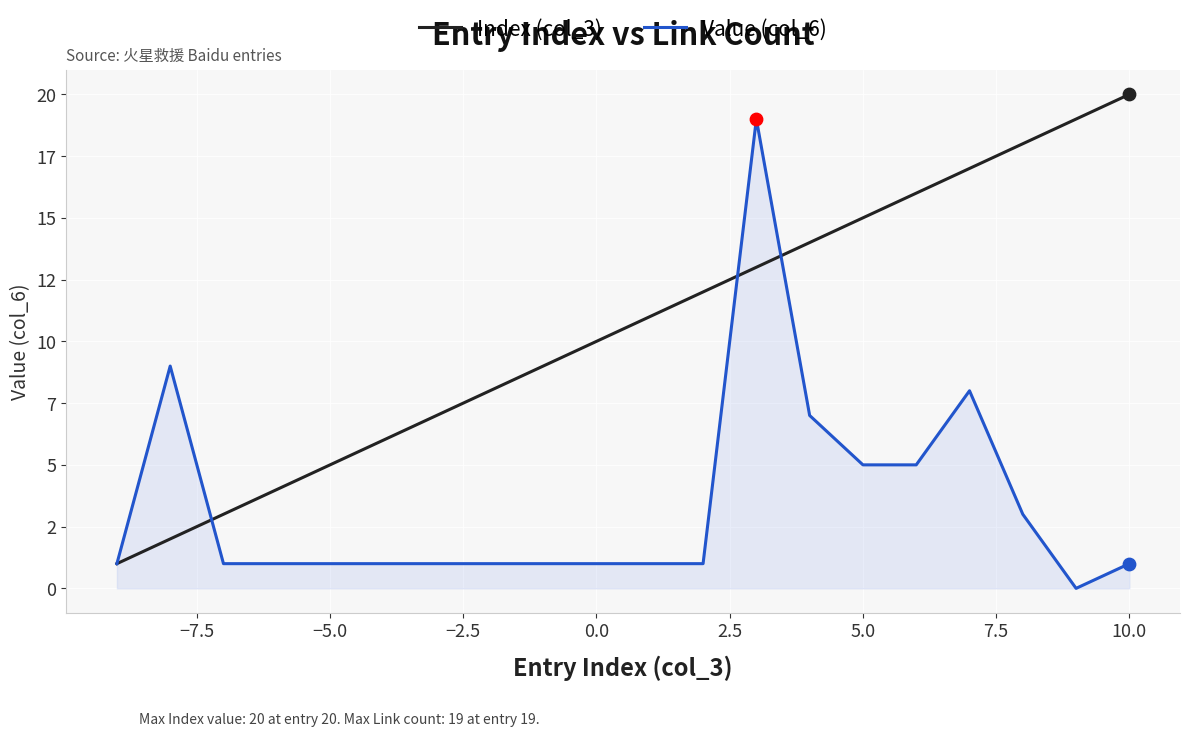

Which series has the largest total across all categories?

Index (col_3)